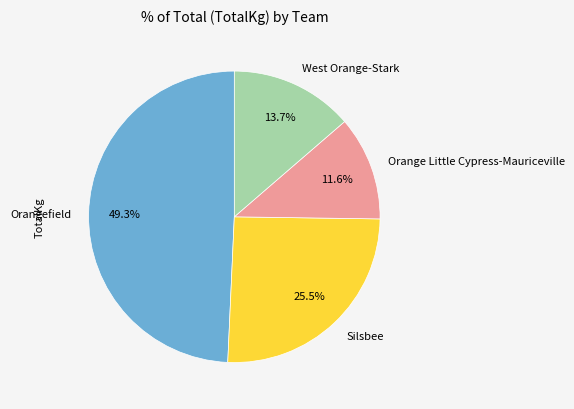

Does any single category account for the majority?

No